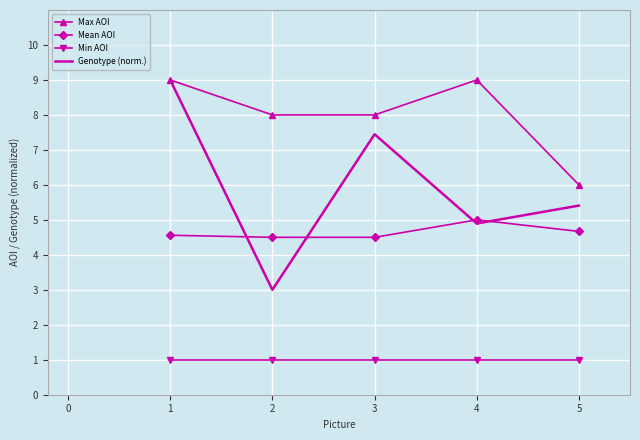

Between 4 and 5, which series saw the biggest shift?

Max AOI